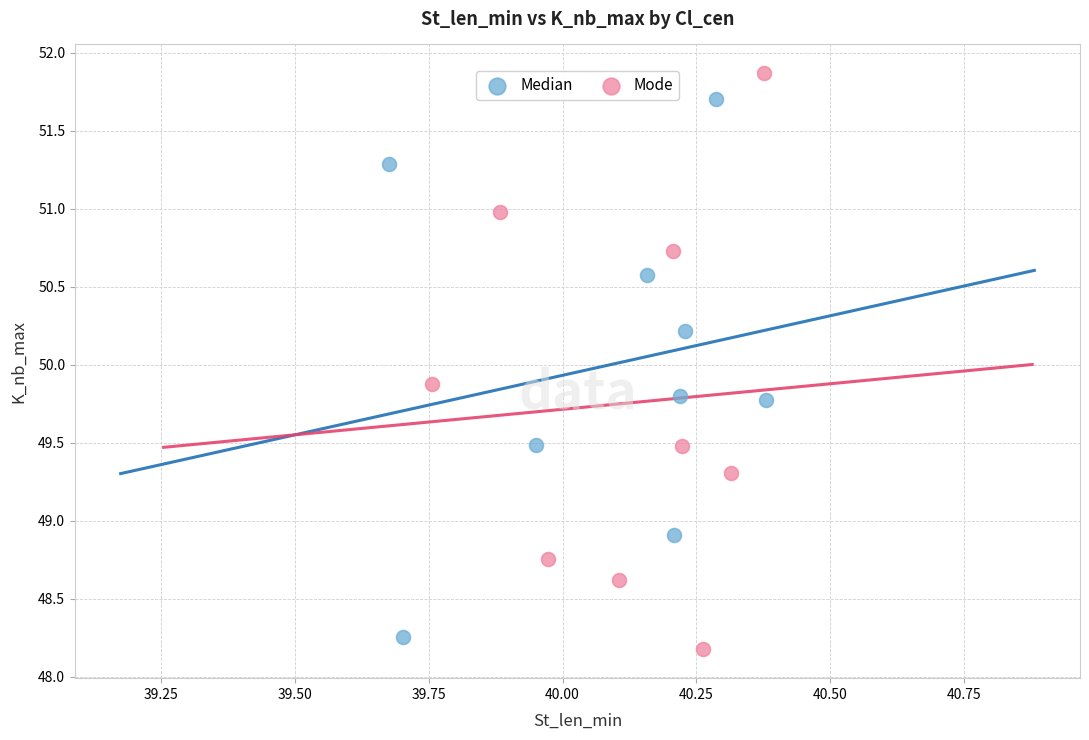

What are all the series names shown in the legend?

Median, Mode